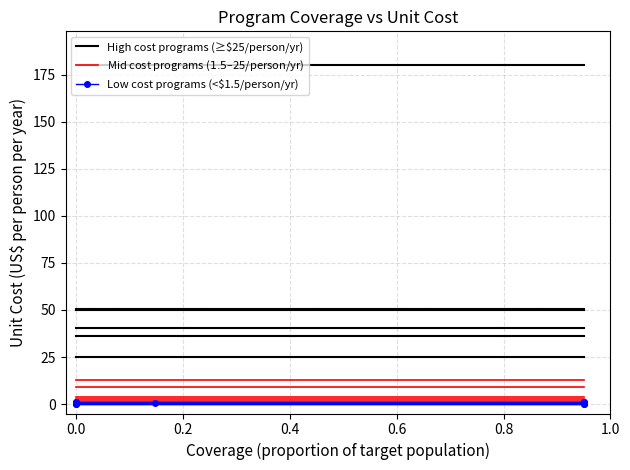

What is the average value of the unit_cost series?

20.9